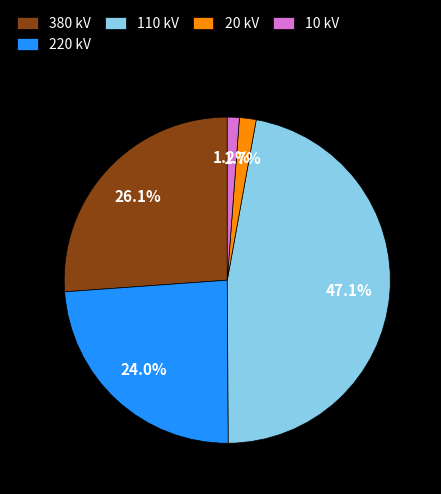

Is there a majority slice in this chart?

No